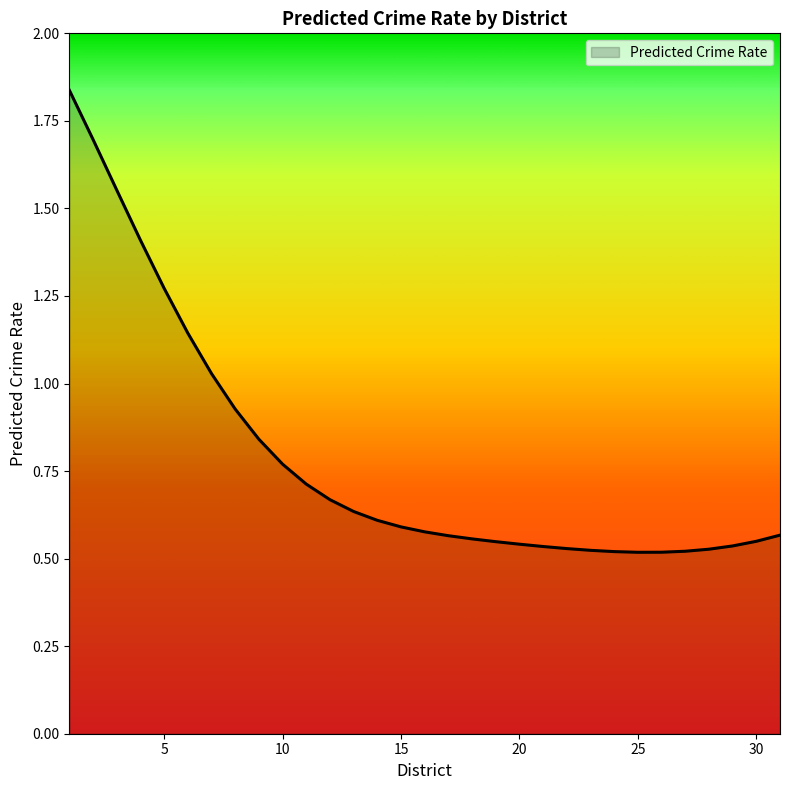

Does the chart have visible grid lines?

No